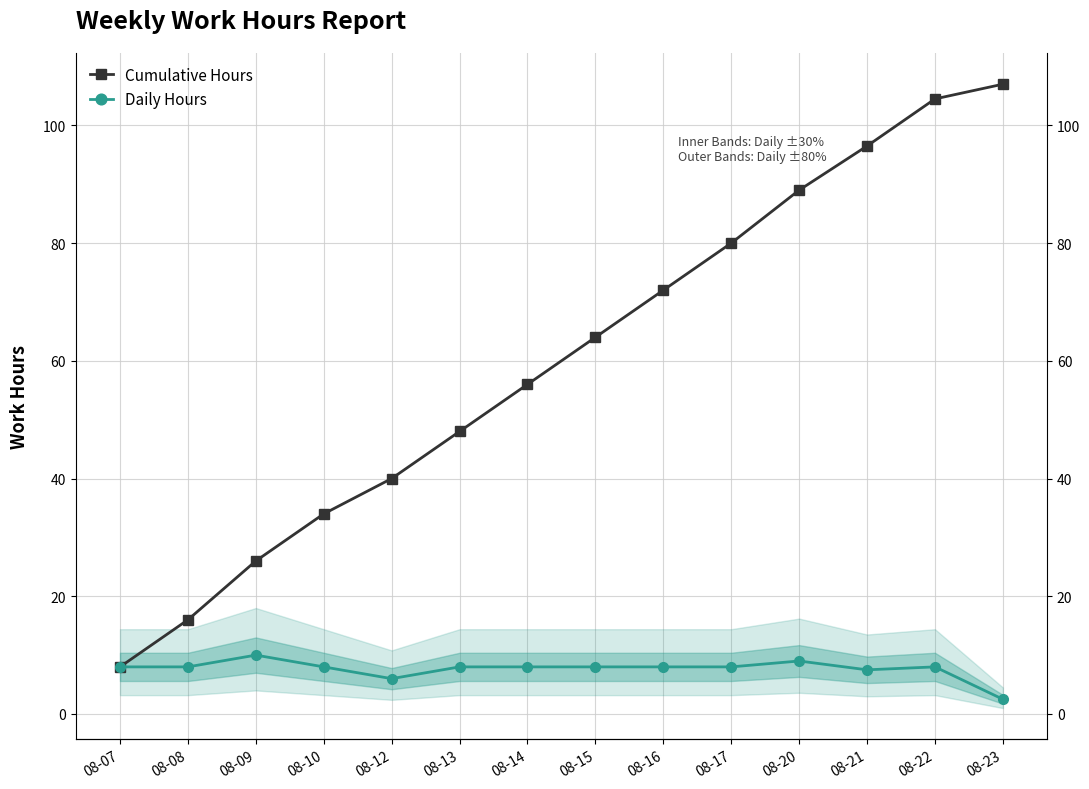

Reading left to right, list all the values displayed in this chart.

Cumulative Hours: 8.0	16.0	26.0	34.0	40.0	48.0	56.0	64.0	72.0	80.0	89.0	96.5	104.5	107.0
Daily Hours: 8.0	8.0	10.0	8.0	6.0	8.0	8.0	8.0	8.0	8.0	9.0	7.5	8.0	2.5